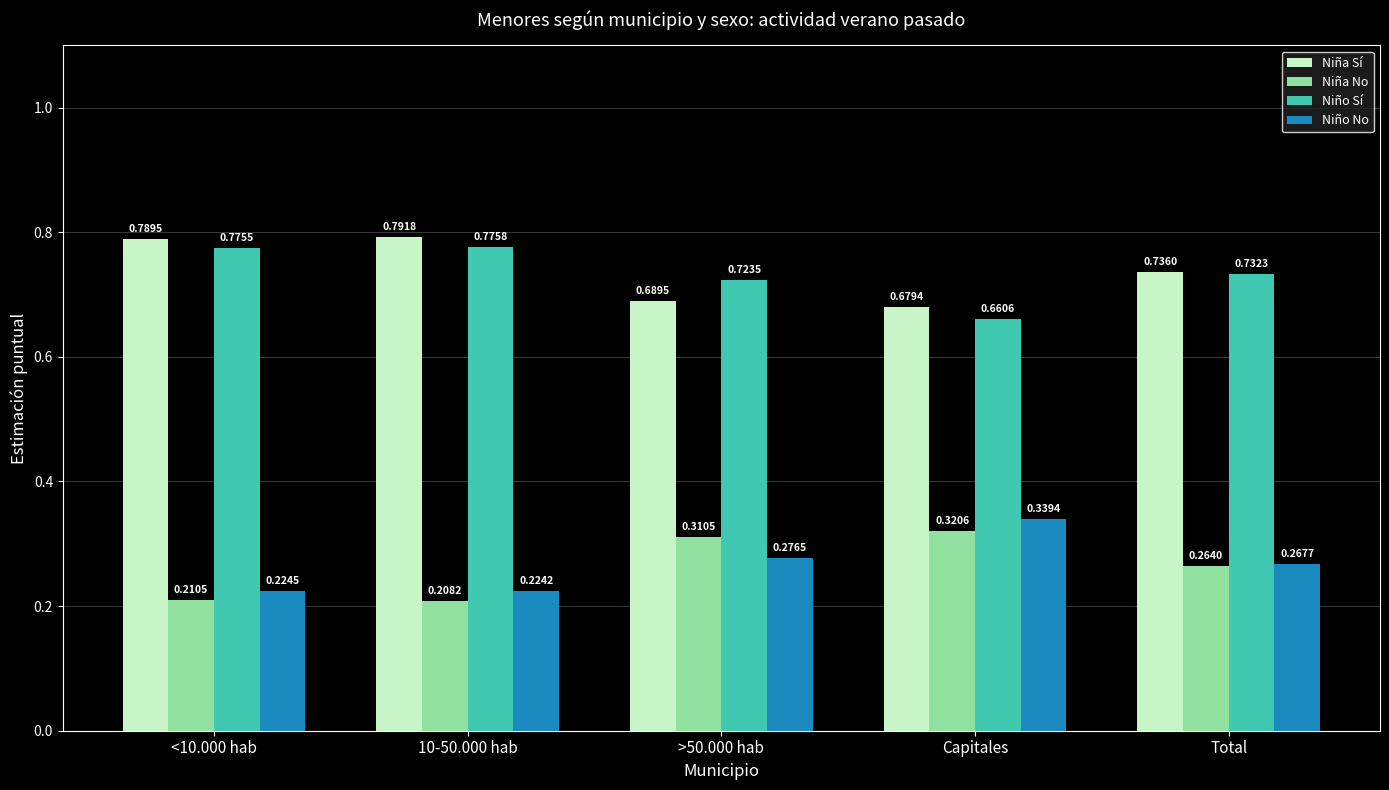

Rank the series at Capitales from highest to lowest value.

Niña Sí, Niño Sí, Niño No, Niña No